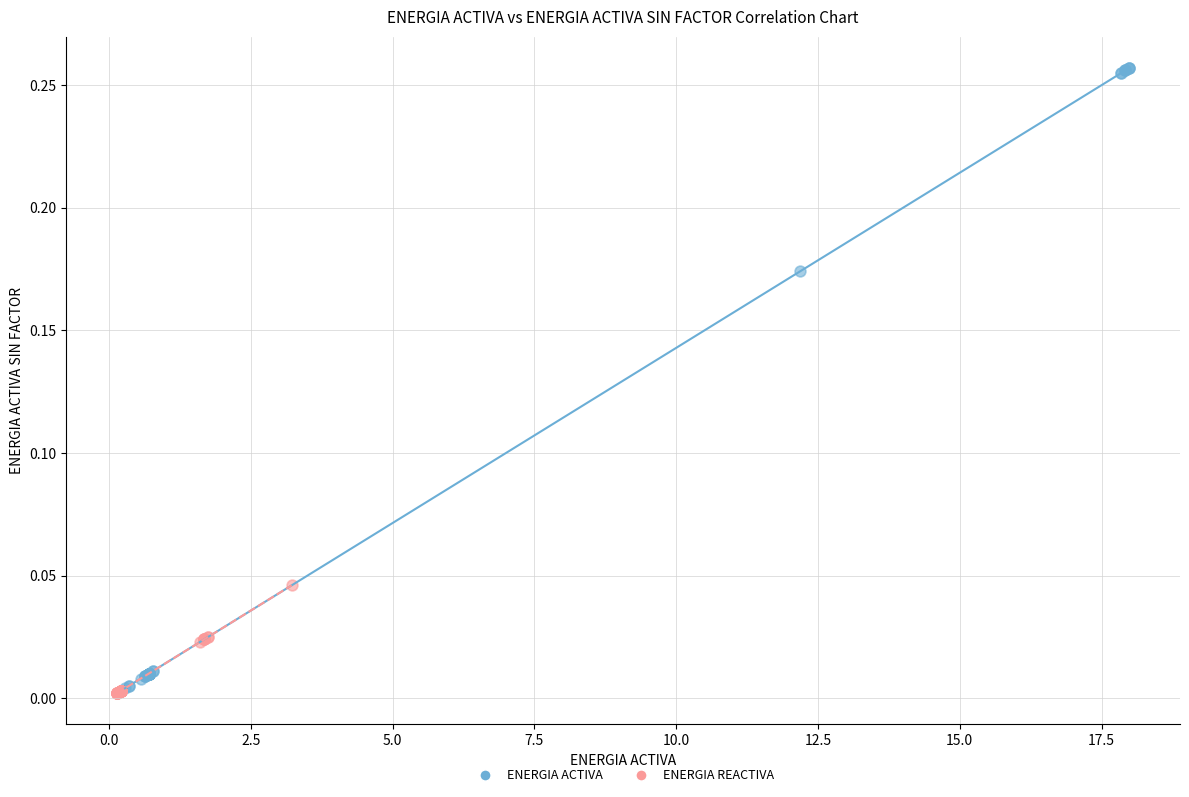

Which series contains the highest Y value?

ENERGIA ACTIVA